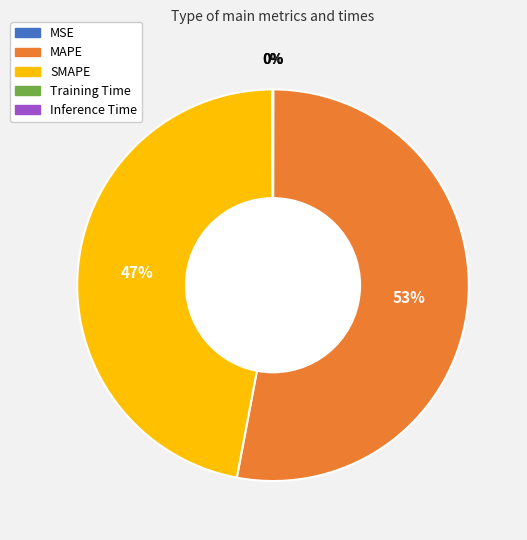

Approximately how many times larger is the value at MAPE compared to SMAPE?

1.1